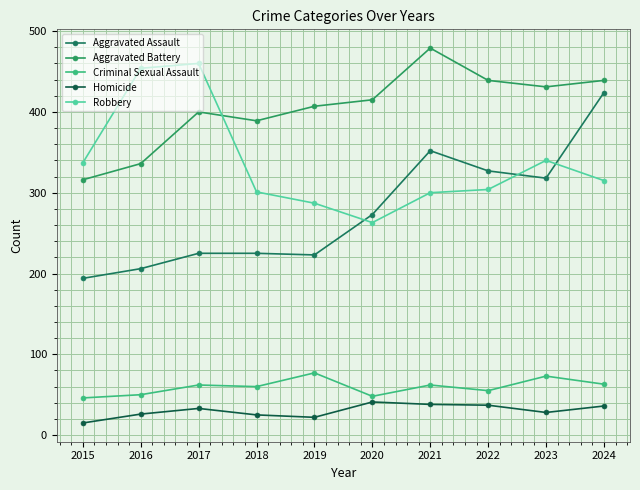

What is the greatest value displayed?

479